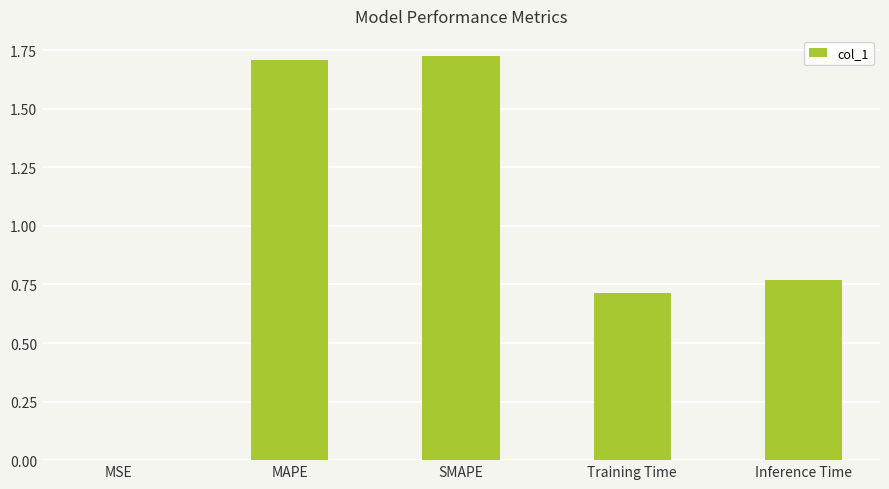

Which has a higher value, Inference Time or MAPE?

MAPE